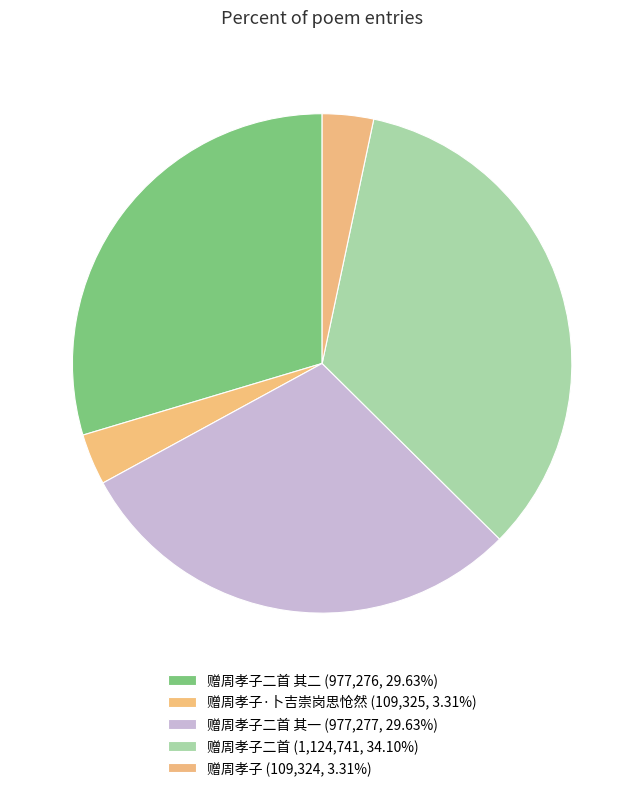

To the nearest percent, what is the difference between the largest and smallest slice percentages?

31%